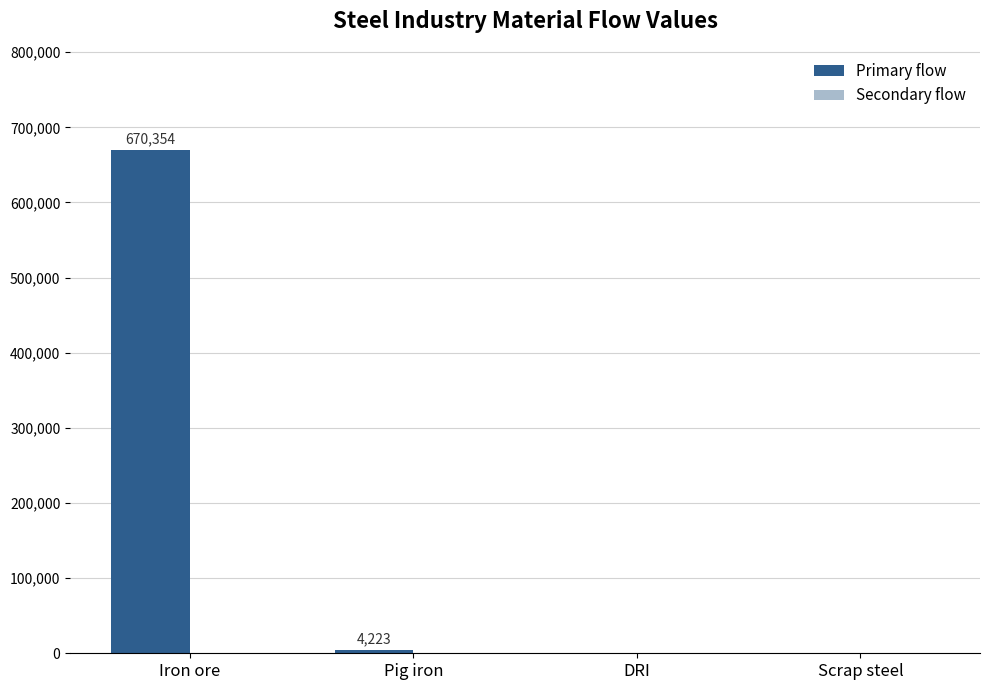

Between Iron ore and Scrap steel, which is larger?

Iron ore